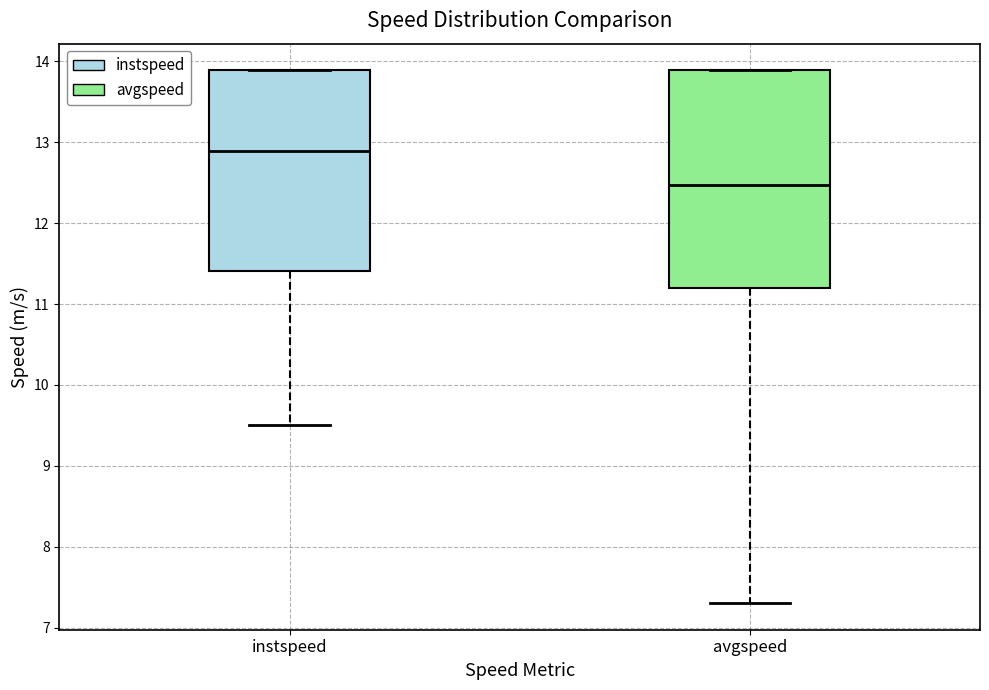

Reading left to right, read every box against the y-axis: the position of its median line, the range the box covers, and the ends of its whiskers. The values are not printed on the chart, so give them approximately, as read against the axis.

instspeed: median 12.9, box 11.4 to 13.9, whiskers 9.5 to 13.9
avgspeed: median 12.5, box 11.2 to 13.9, whiskers 7.3 to 13.9